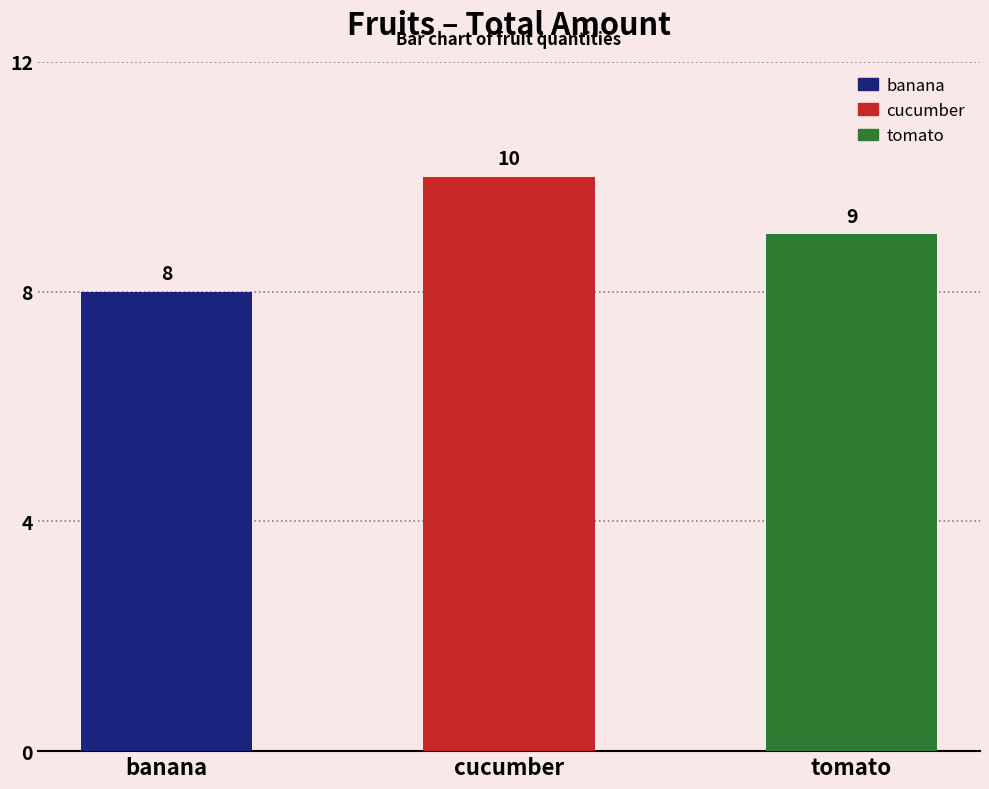

Rank the categories by value from lowest to highest.

banana, tomato, cucumber